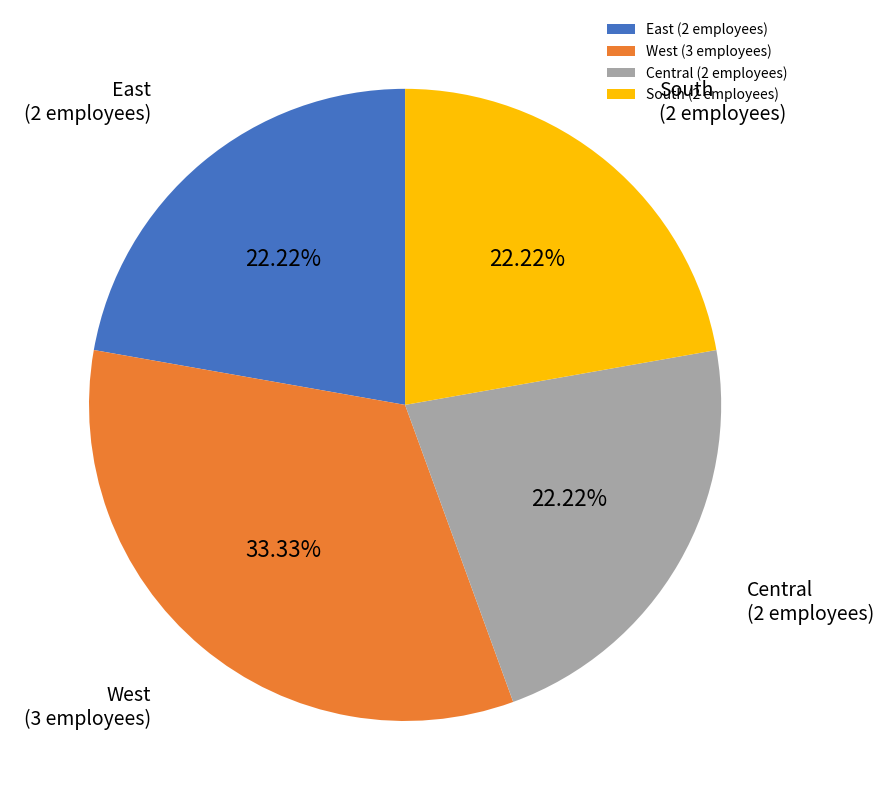

Which category has the biggest portion of the pie?

West (3 employees)